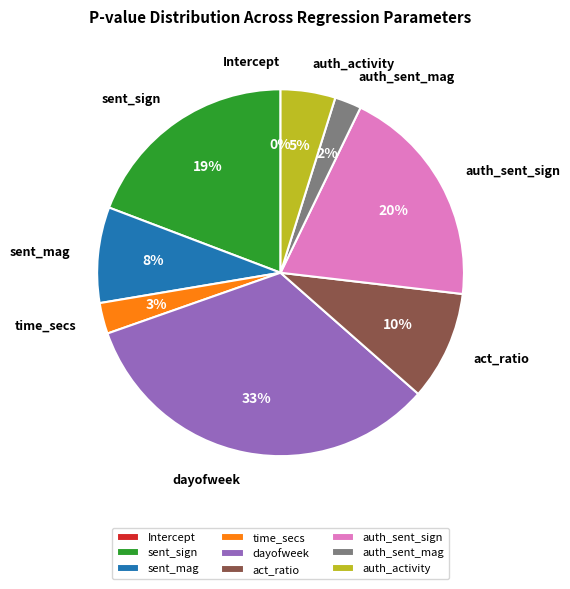

Which slice is the smallest?

Intercept